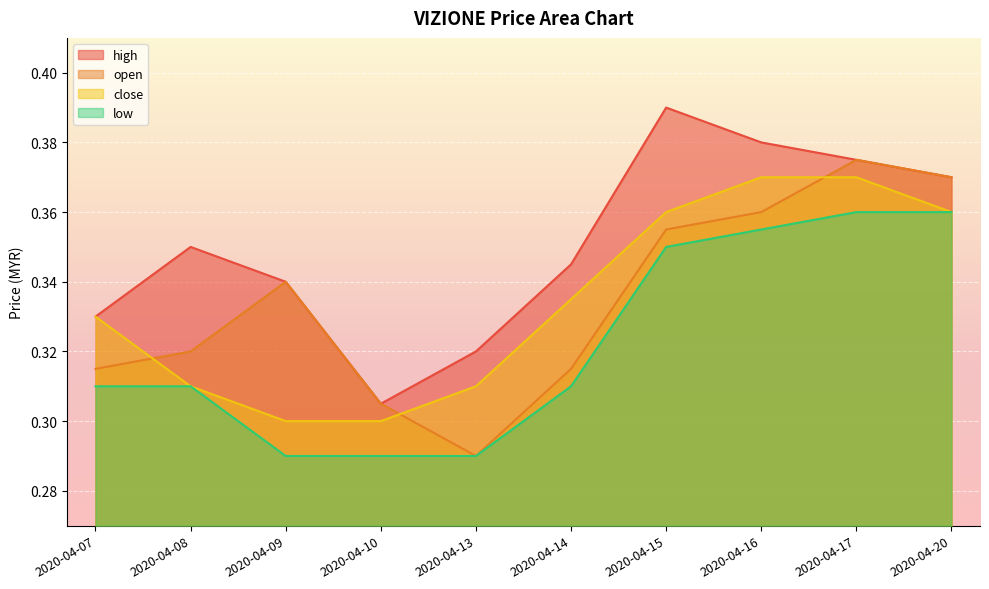

At which category does open reach its first local valley?

2020-04-13